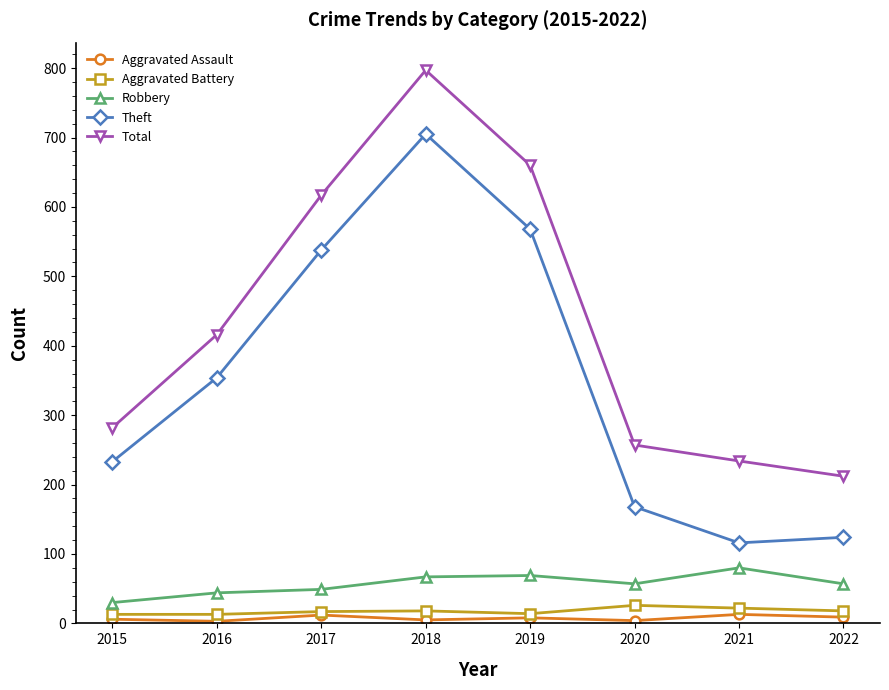

The value of Theft at 2015 is 82. True or false?

False